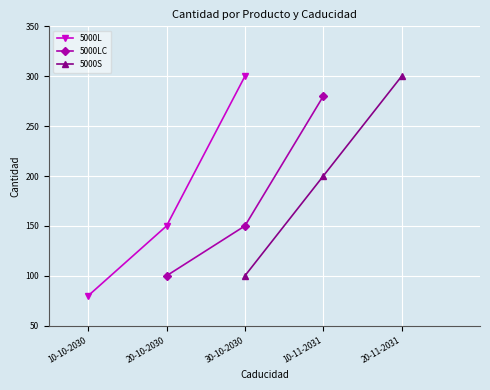

True or false: 5000LC has a value of 58 at 20-10-2030.

False